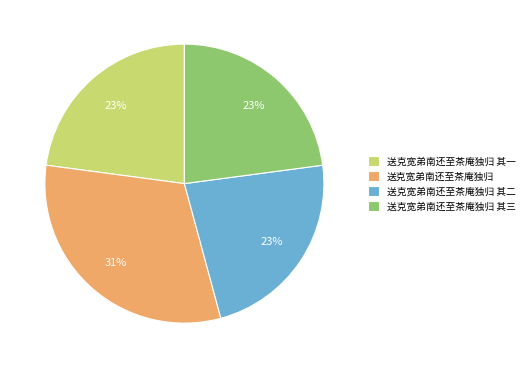

To the nearest percent, what is the combined percentage of 送克宽弟南还至茶庵独归 其一 and 送克宽弟南还至茶庵独归?

54%